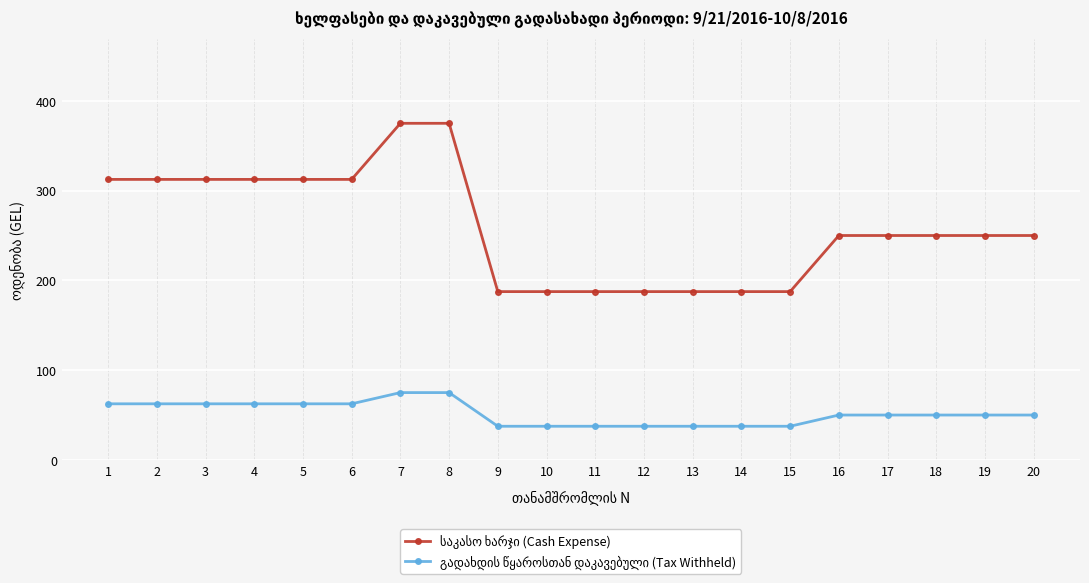

Is this an area chart (filled region under the line)?

No